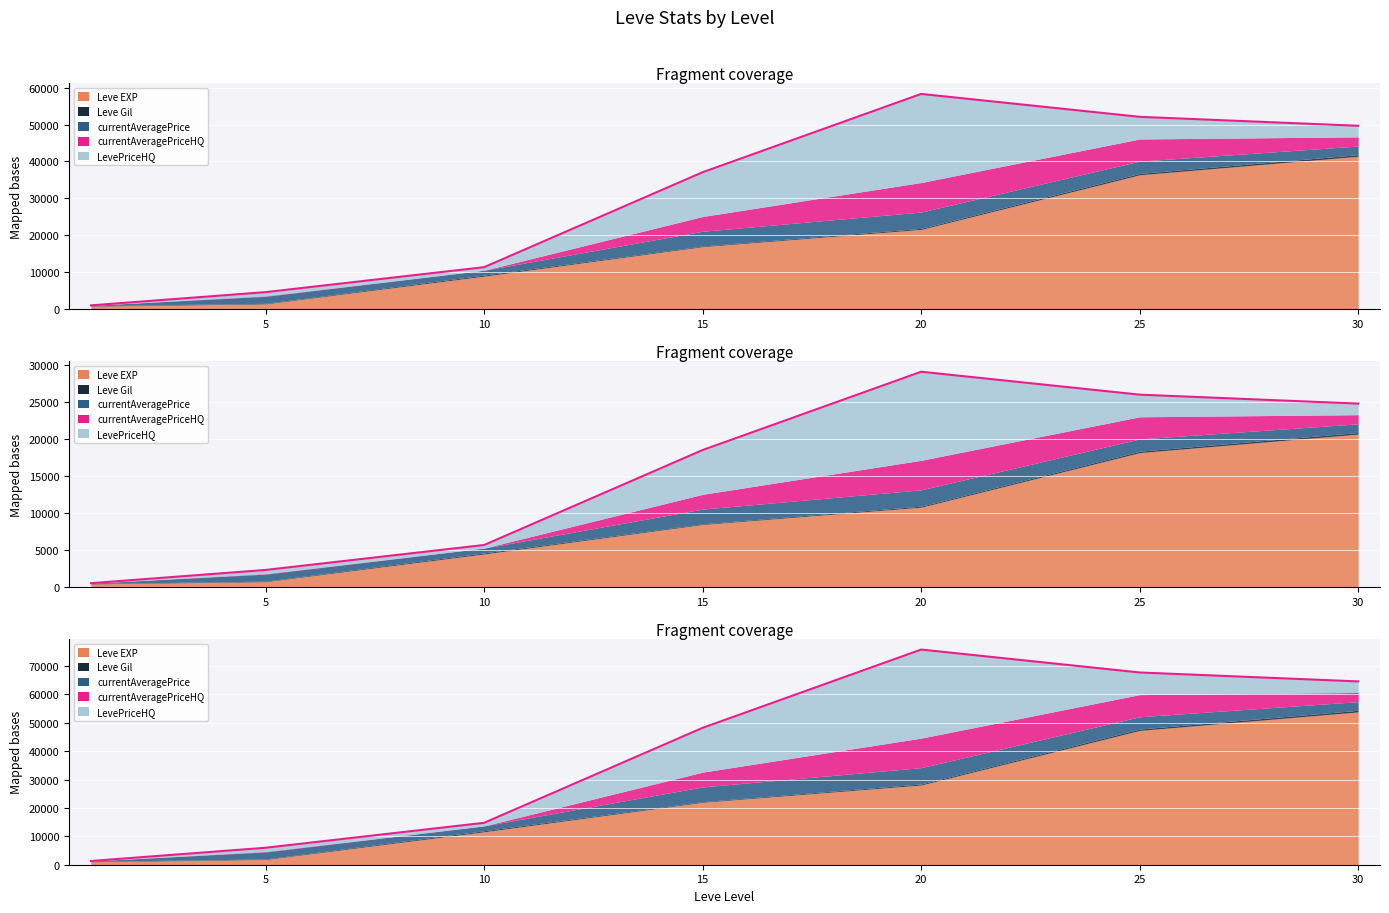

How many data points in currentAveragePriceHQ are above 2484?

3